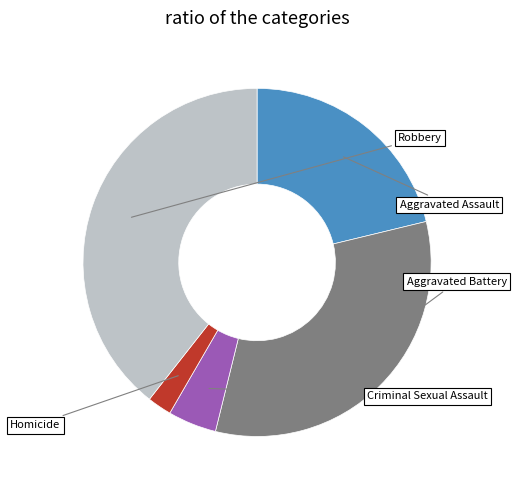

Is there a majority slice in this chart?

No